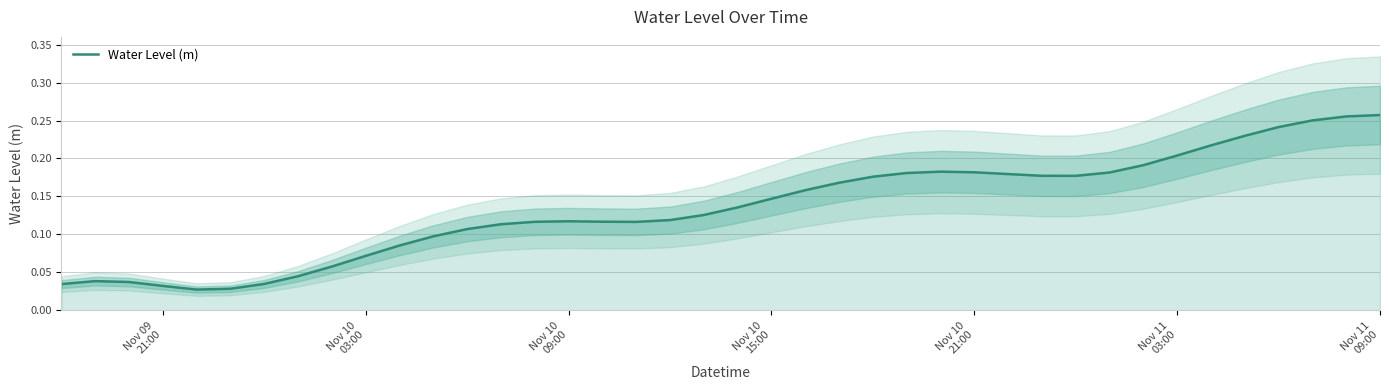

Count the number of categories in the chart.

40